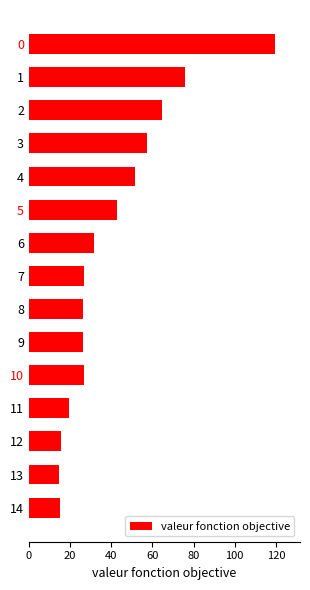

What is the greatest value displayed?

119.7